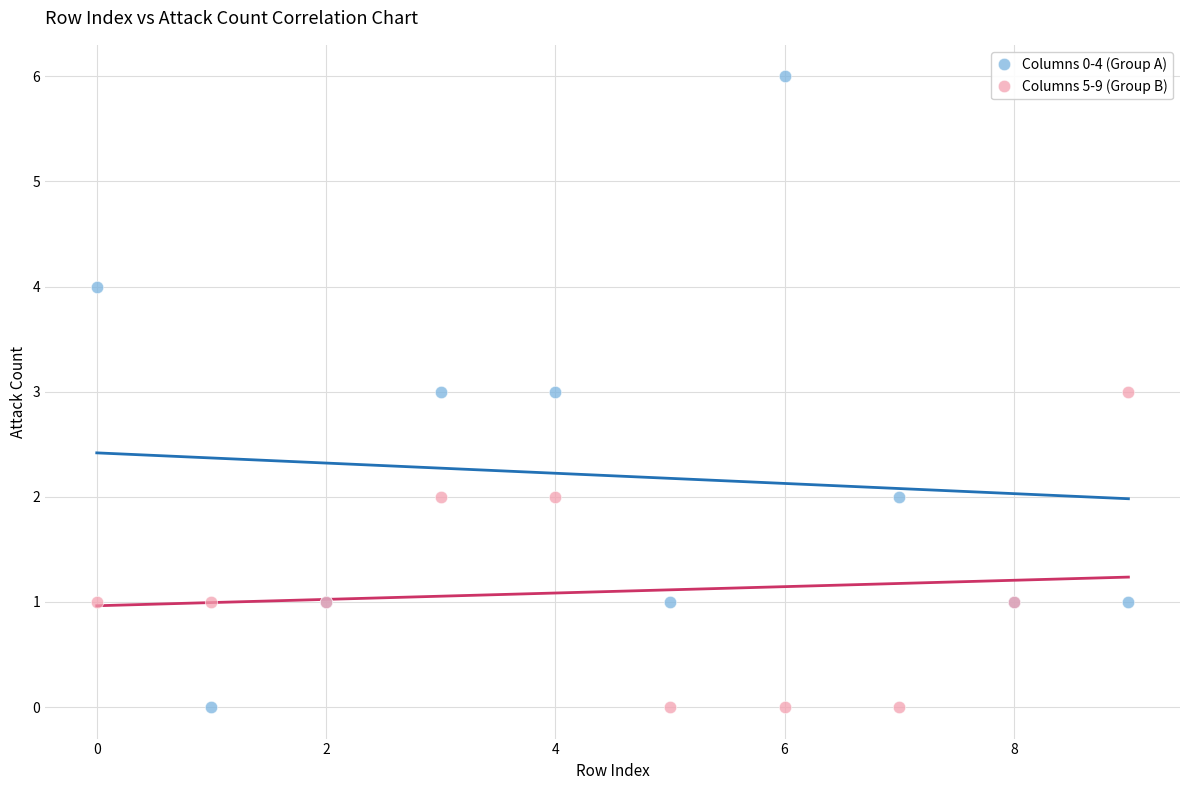

Which series contains the highest Y value?

Columns 0-4 (Group A)